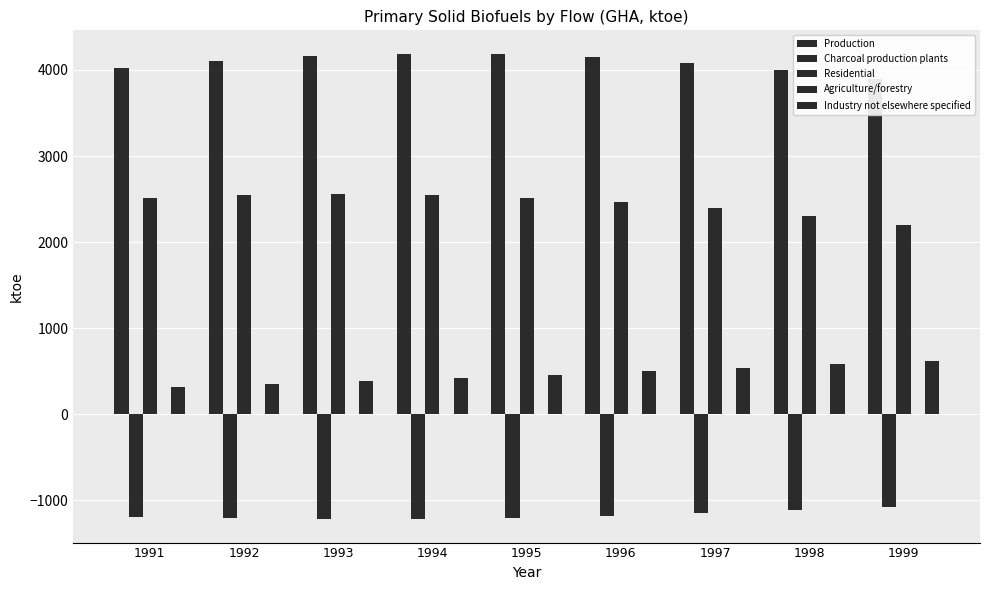

What are all the series names shown in the legend?

Production, Charcoal production plants, Residential, Agriculture/forestry, Industry not elsewhere specified